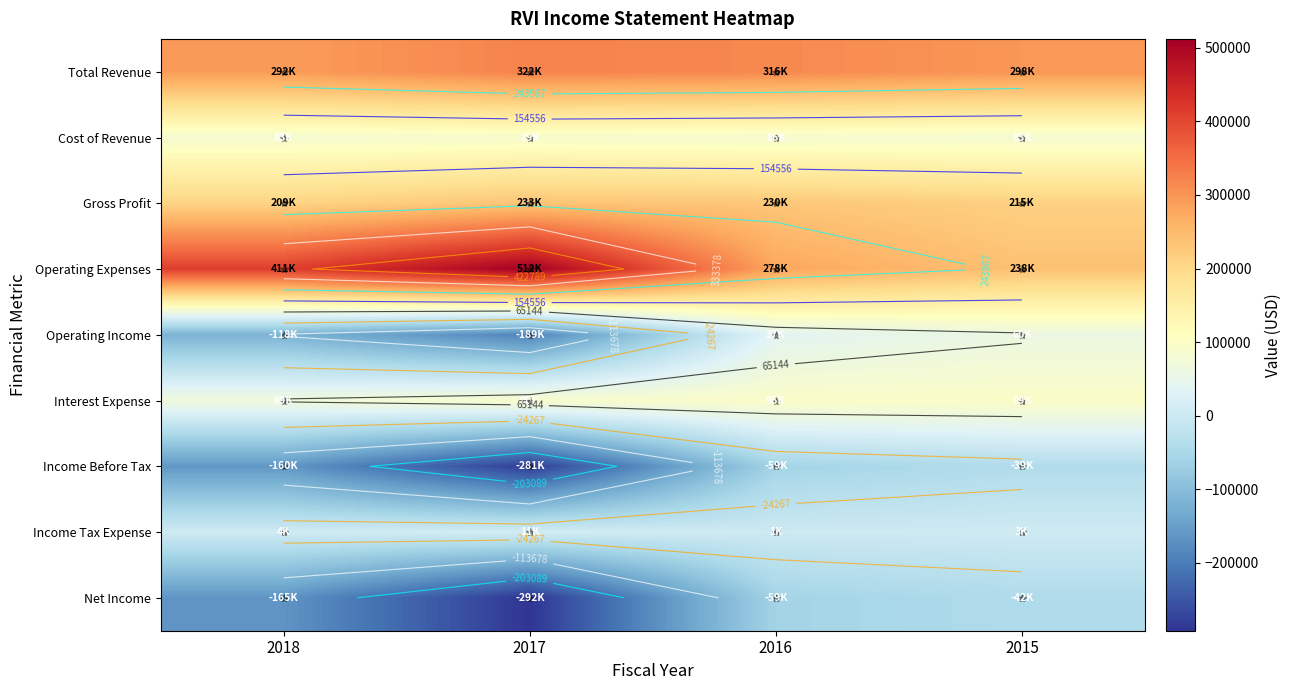

At which label is Operating Income closest to -64600?

2018